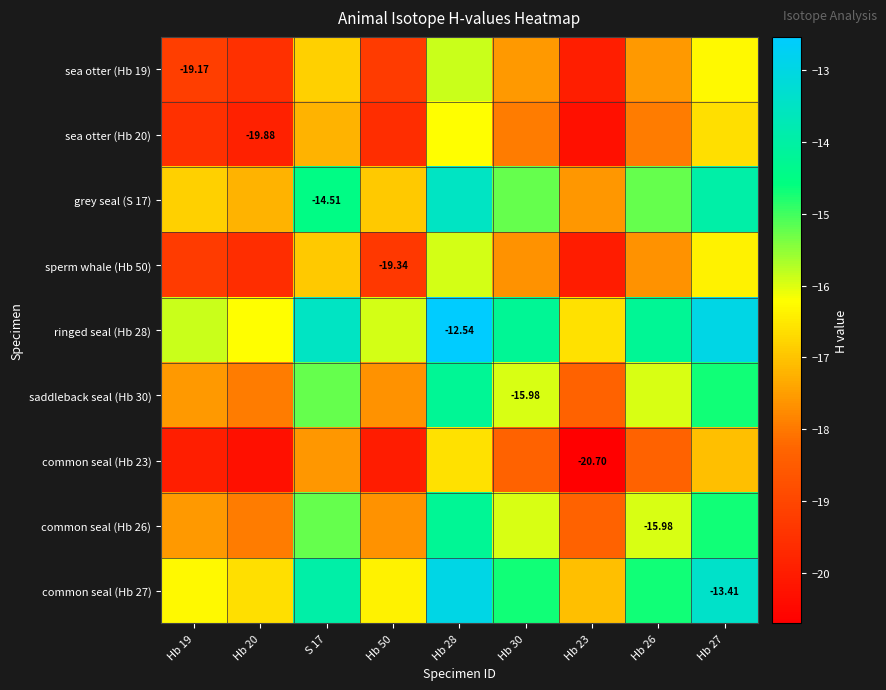

What is the average value of the common seal (Hb 27) series?

-15.1